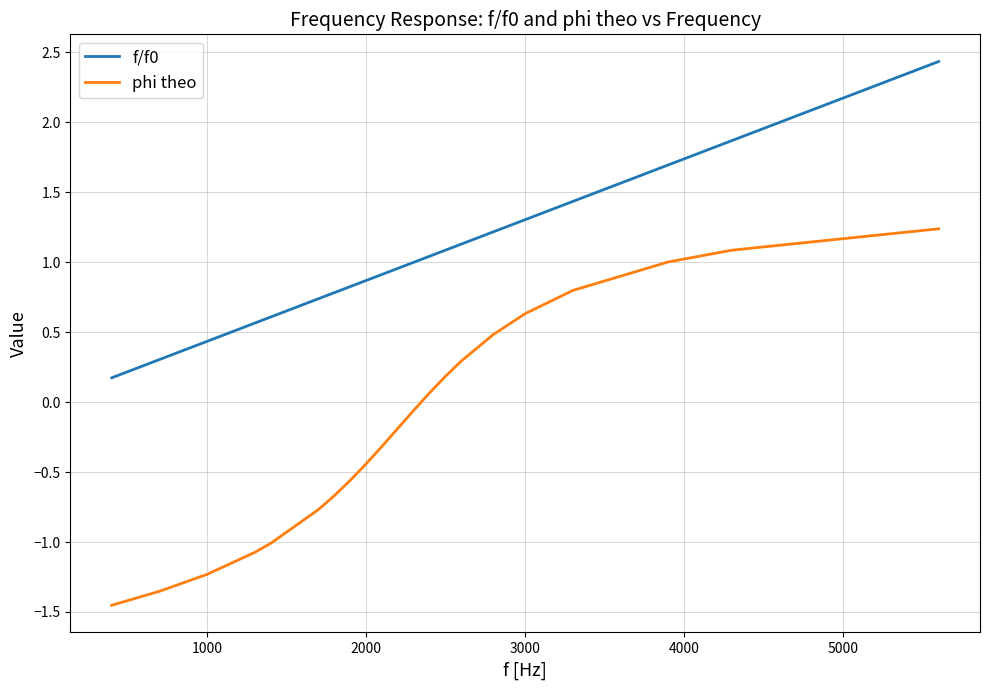

True or false: f/f0 and phi theo intersect in this chart.

False